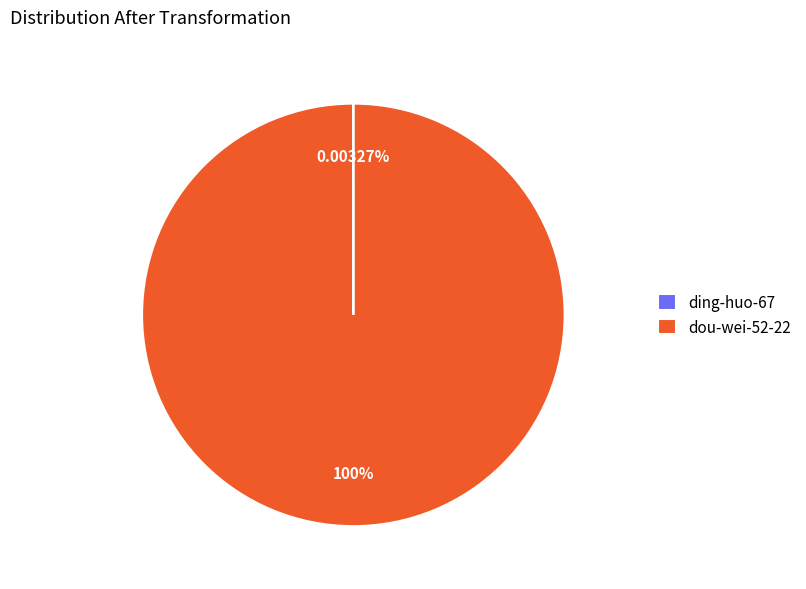

Does any single category account for the majority?

Yes